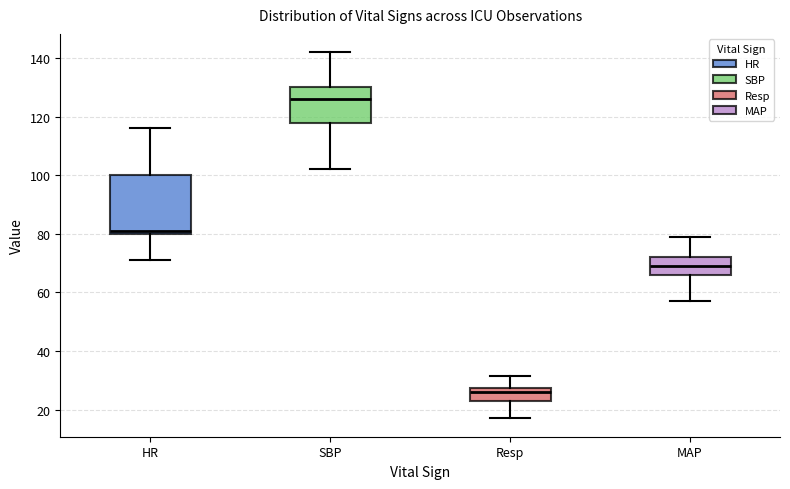

Which box is the tallest, from its lower edge to its upper edge?

HR